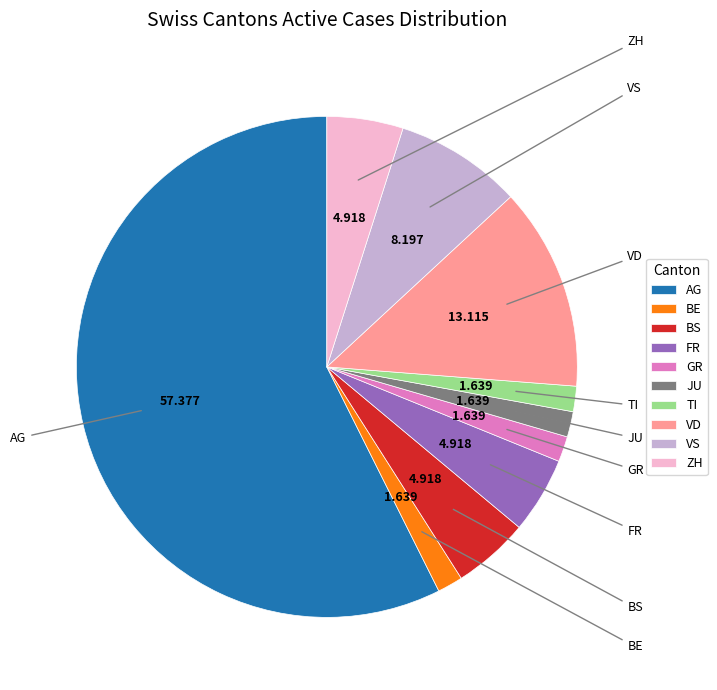

What is the largest slice in the pie chart?

AG